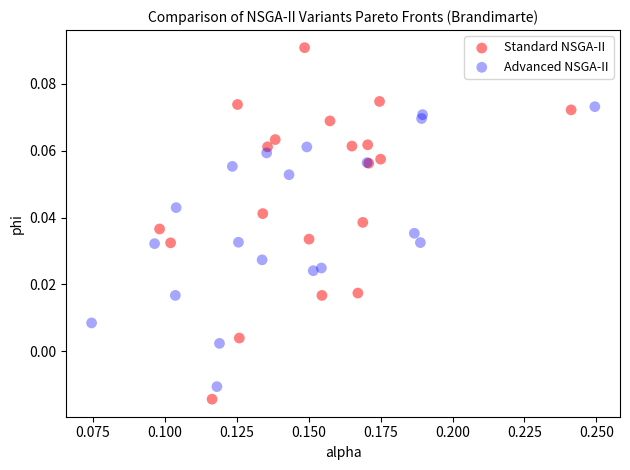

Which series contains the highest Y value?

Standard NSGA-II